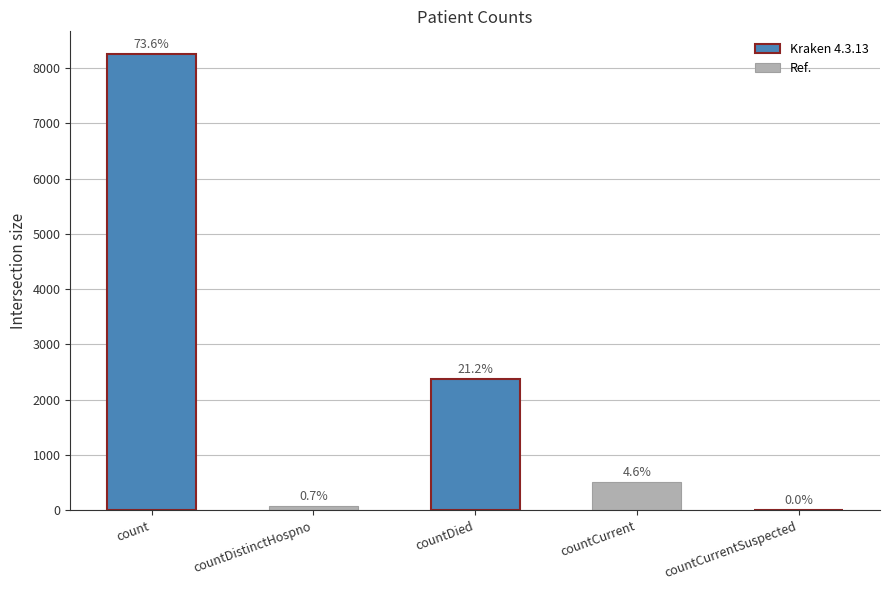

Rank the categories by value from lowest to highest.

countCurrentSuspected, countDistinctHospno, countCurrent, countDied, count